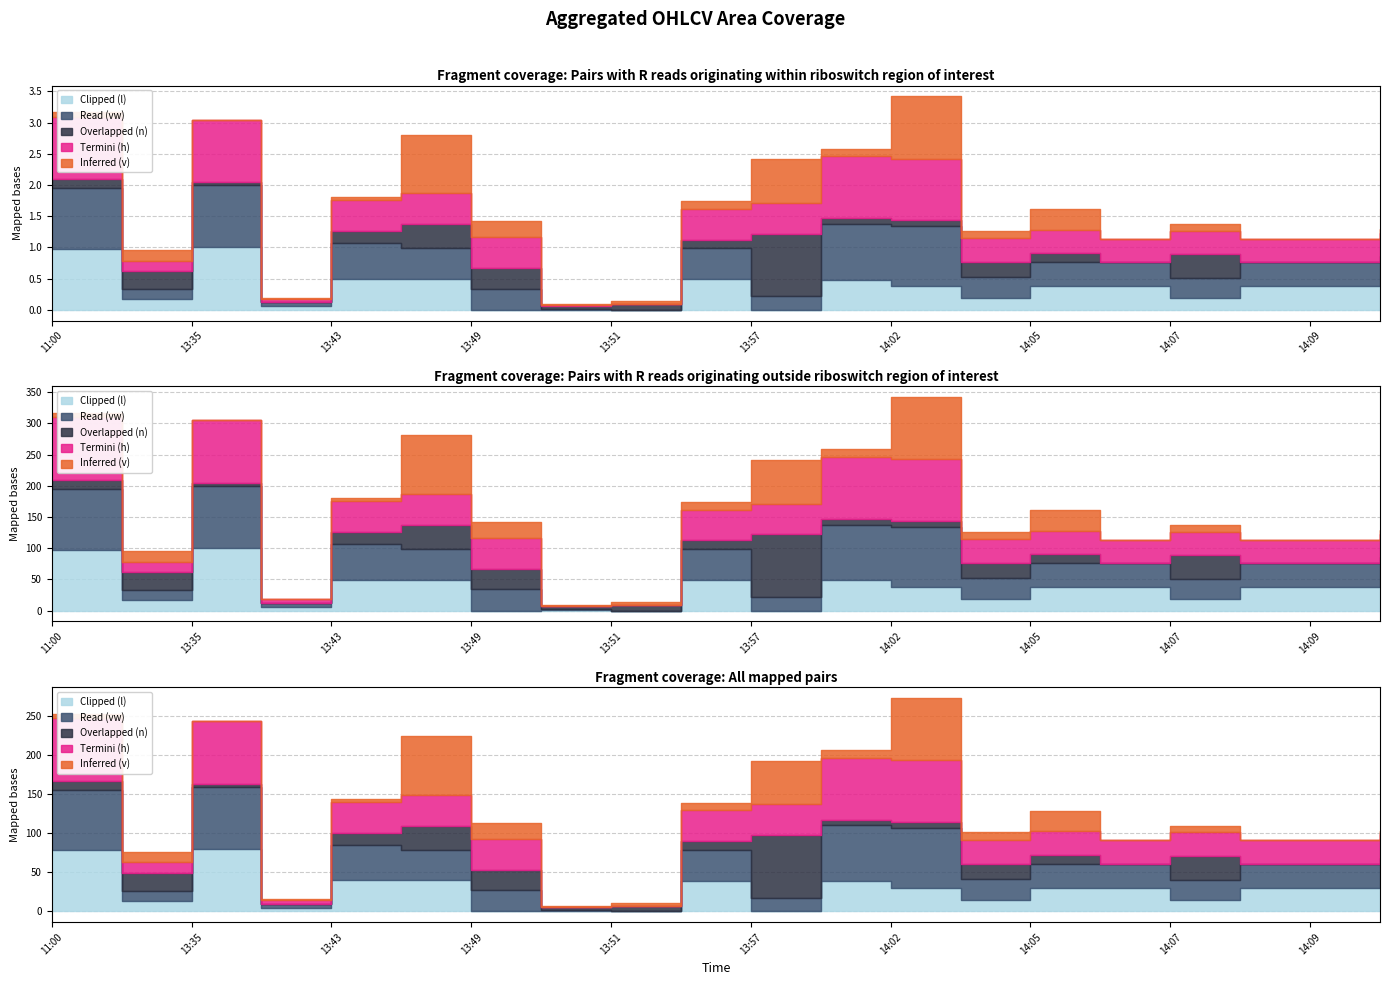

Which label corresponds to the smallest value in the chart?

13:51